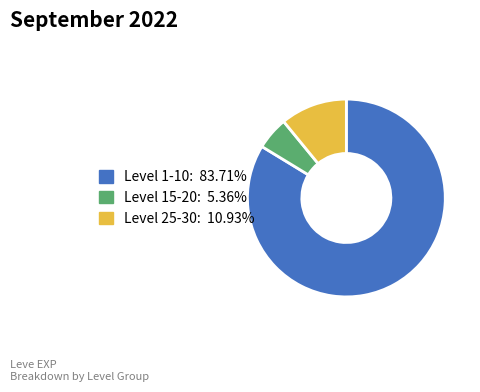

Does any single category account for the majority?

Yes